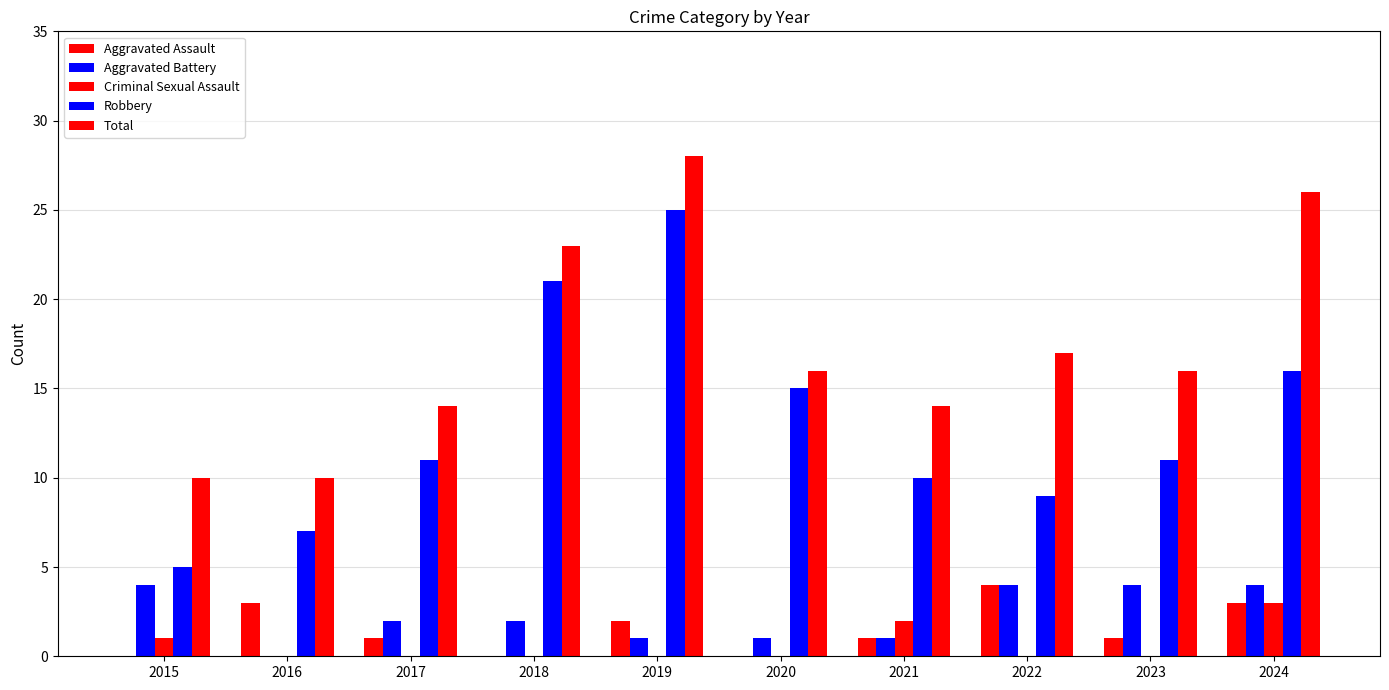

At which category is the sum across all series the highest?

2019